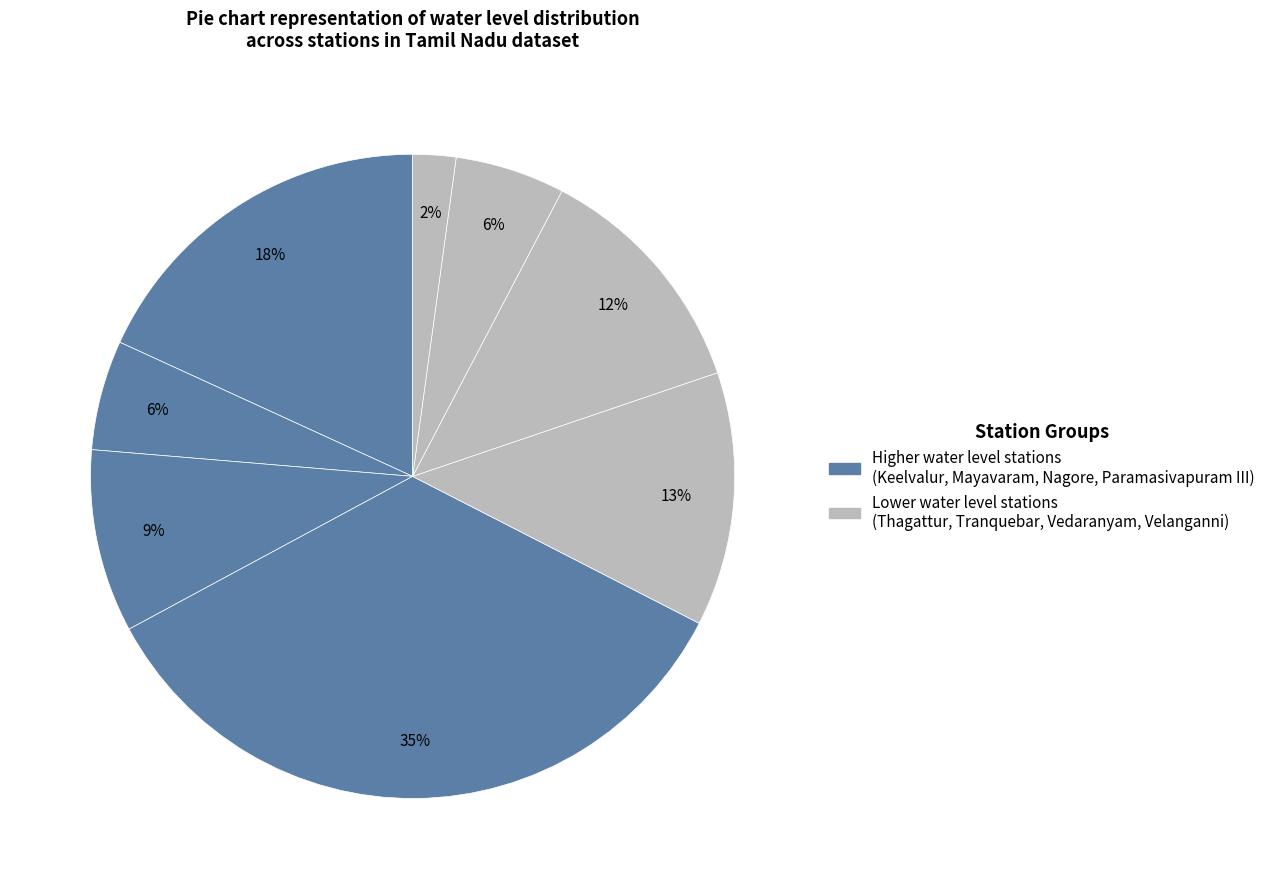

How many segments does this pie chart have?

8